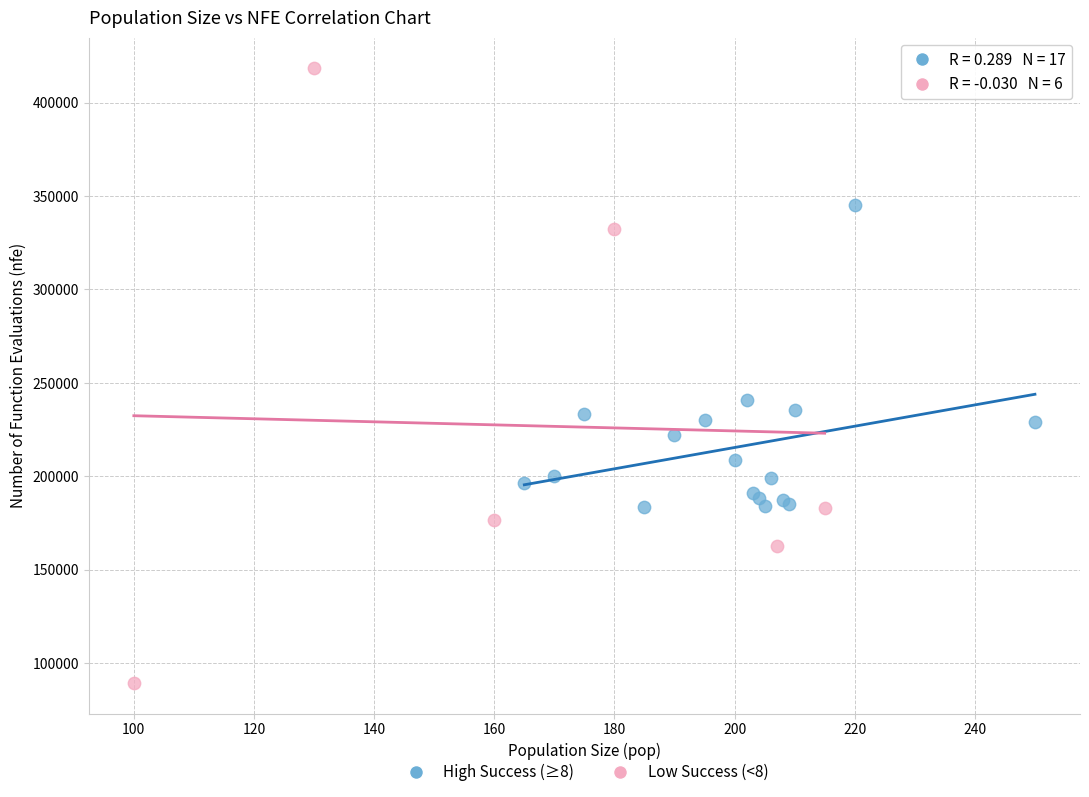

Which series contains the lowest Y value?

Low Success (<8)